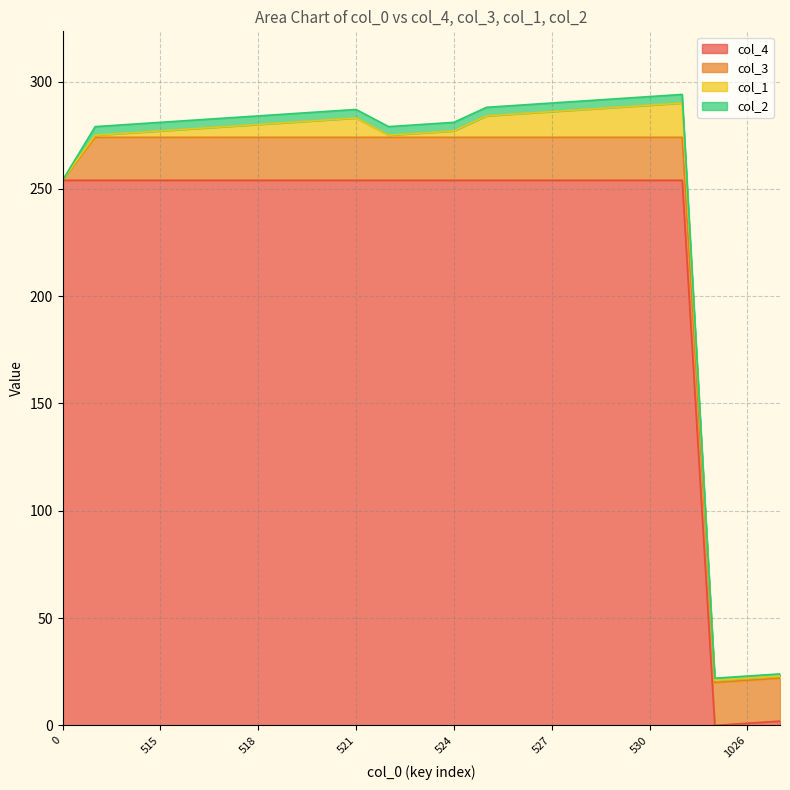

What value does the col_2 series have at 528?

4